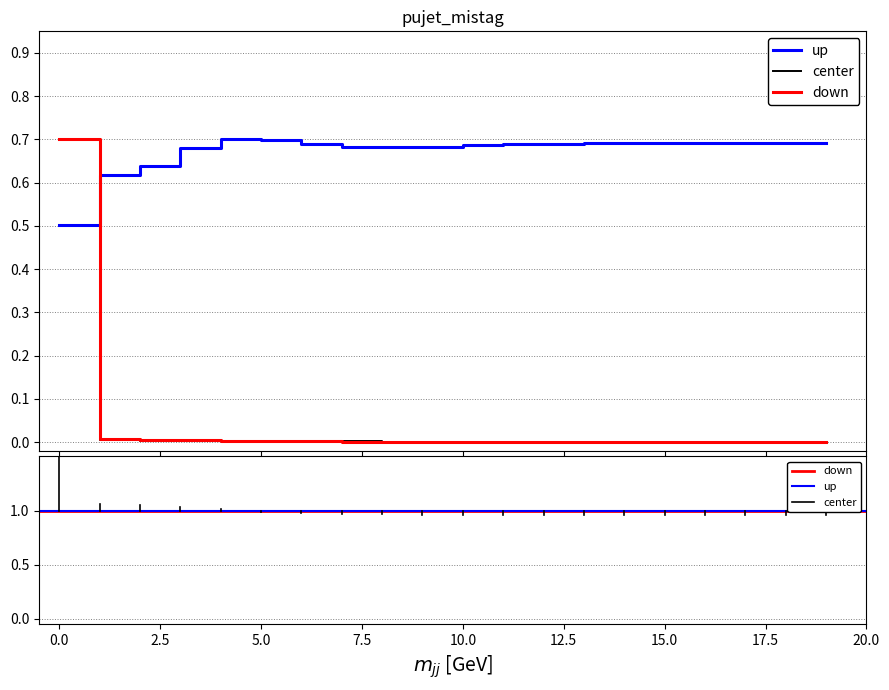

What are all the series names shown in the legend?

up, center, down